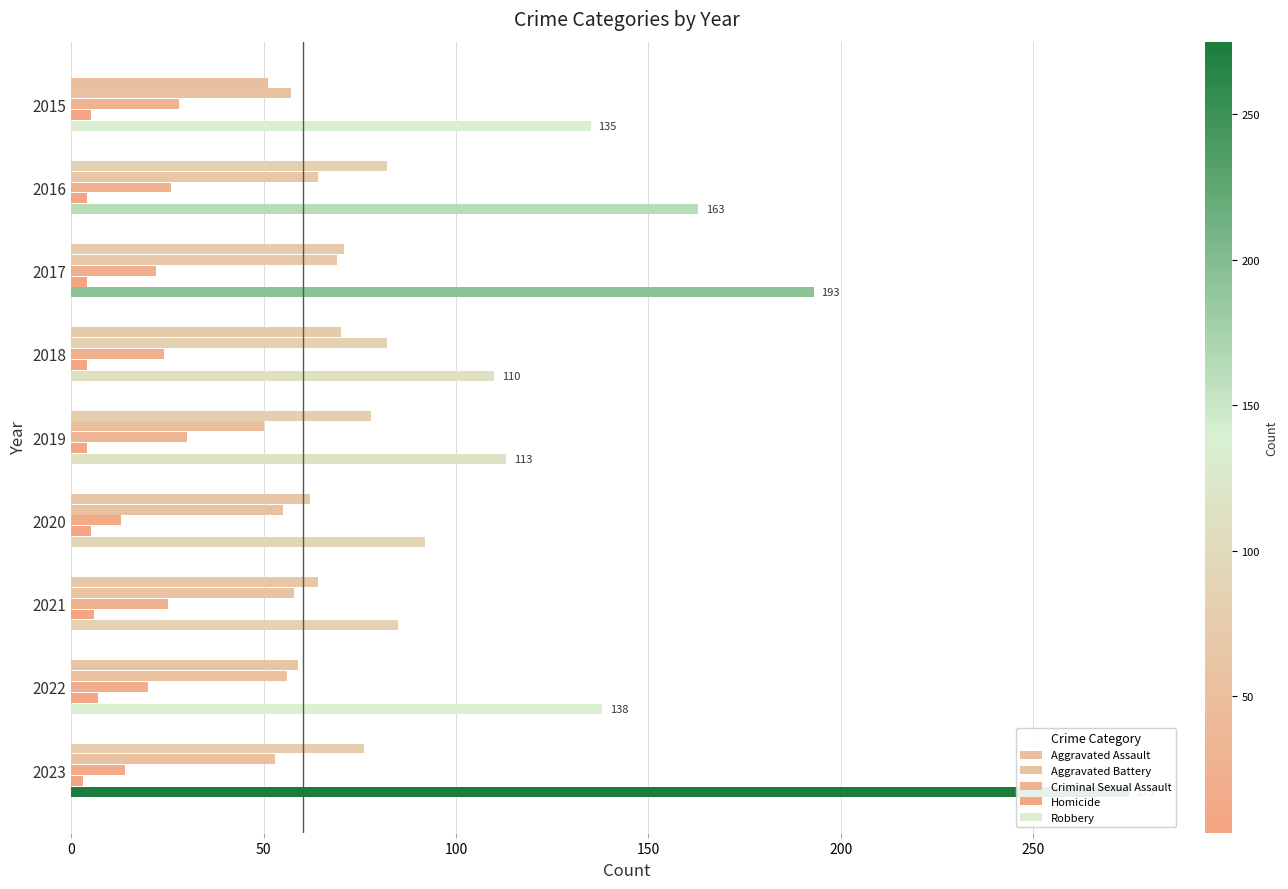

What is the difference between the second highest and minimum values in the Criminal Sexual Assault series?

15